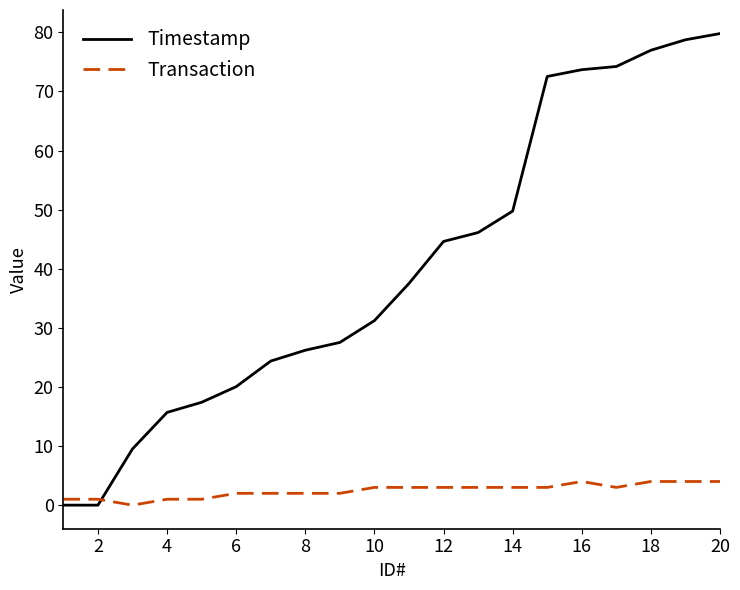

Which series has the largest total across all categories?

Timestamp